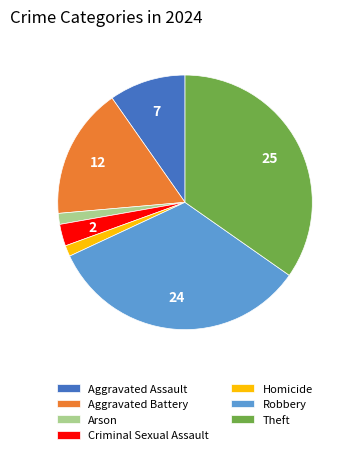

Combined, do Homicide and Theft account for over 50%?

No